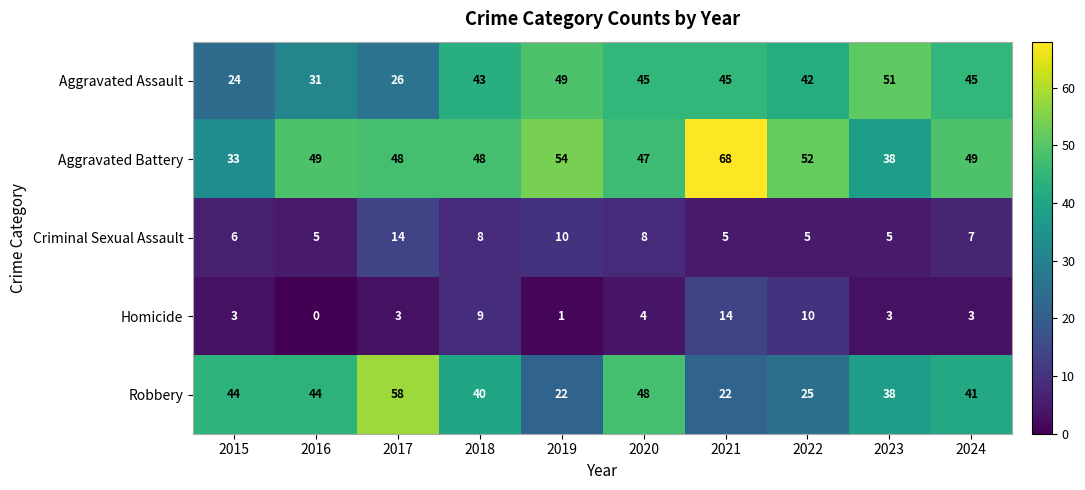

What is the spread (max minus min) of values at 2023?

48